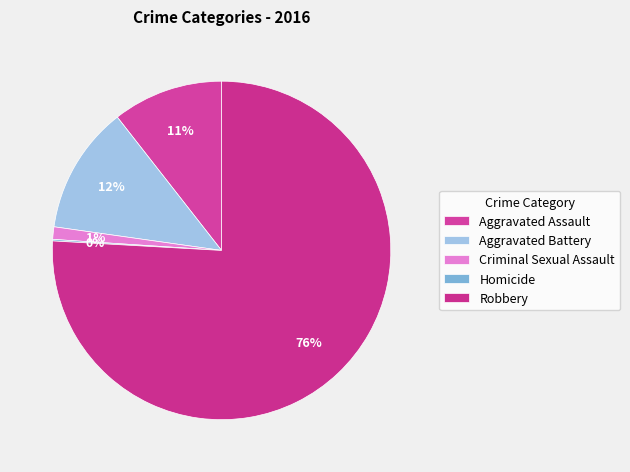

To the nearest percent, what percentage of the pie is Criminal Sexual Assault?

1%